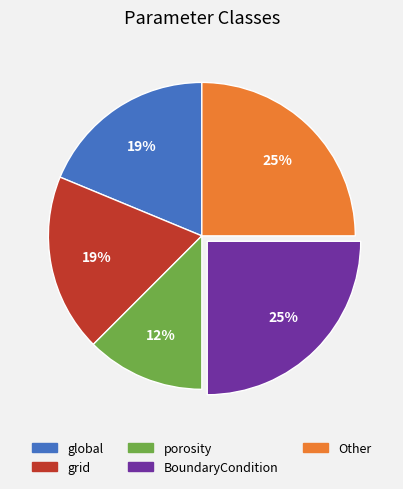

To the nearest percent, what is the average slice percentage?

20%